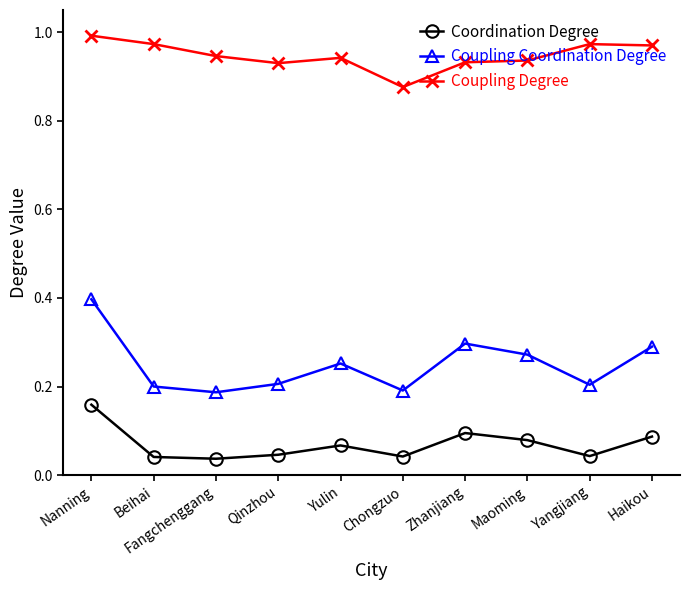

Which category has the highest value in the Coupling Coordination Degree series?

Nanning